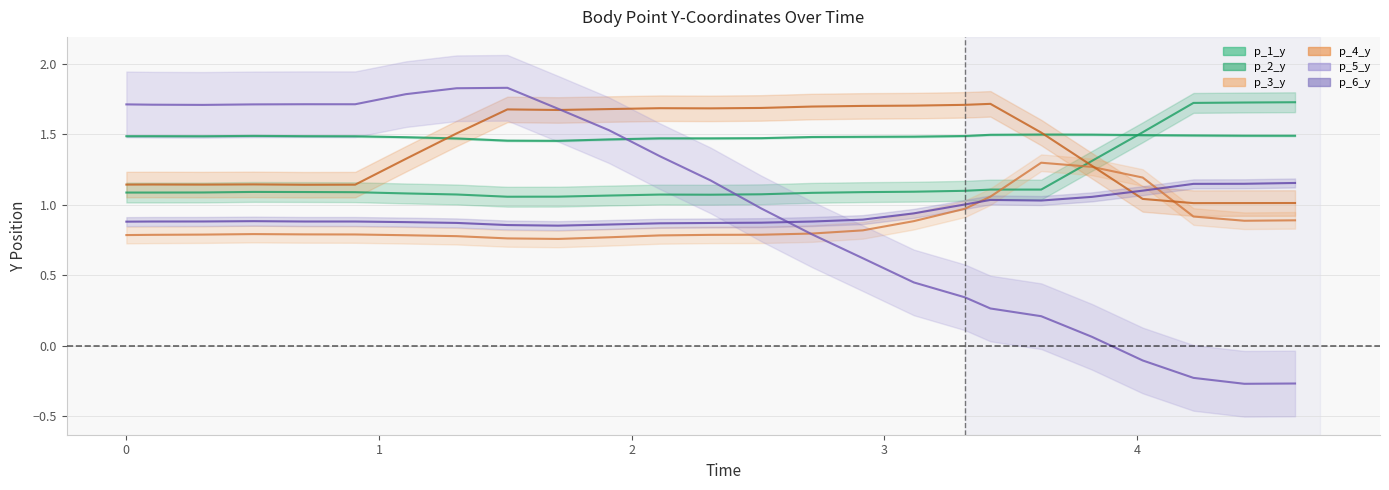

Between 2.311819076538086 and 2.713549852371216, which series saw the biggest shift?

p_5_y